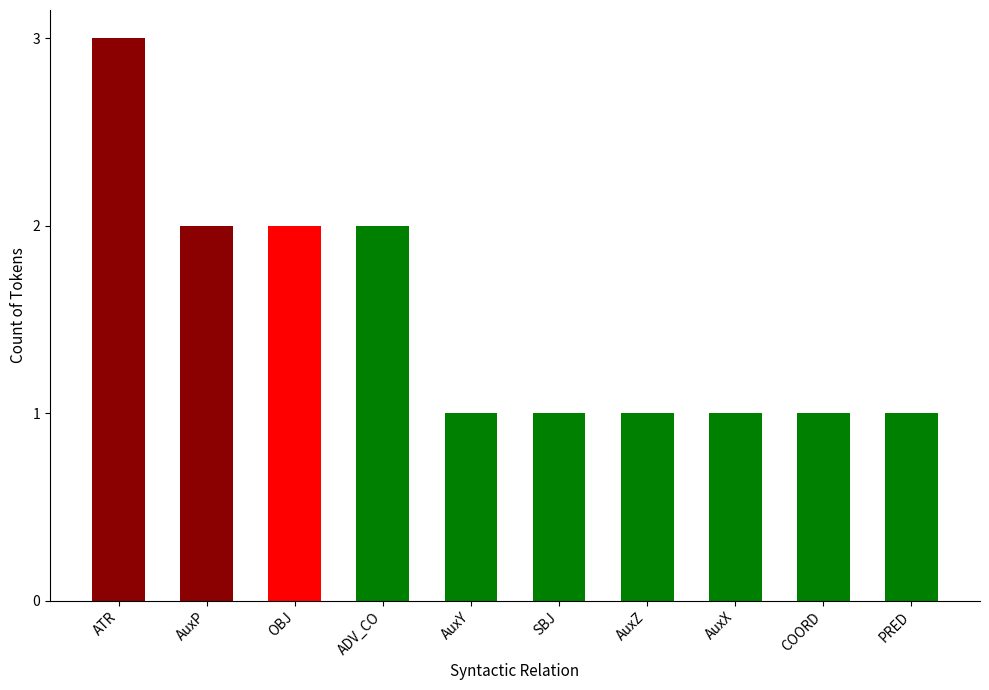

What is the sum of the values at AuxP and PRED?

3